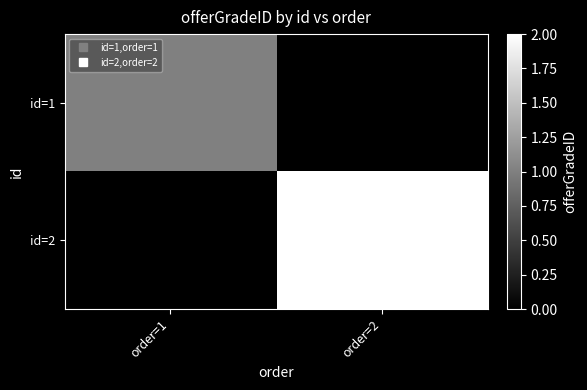

Is the value of id=1 at order=1 greater than the value of id=2 at order=2?

No